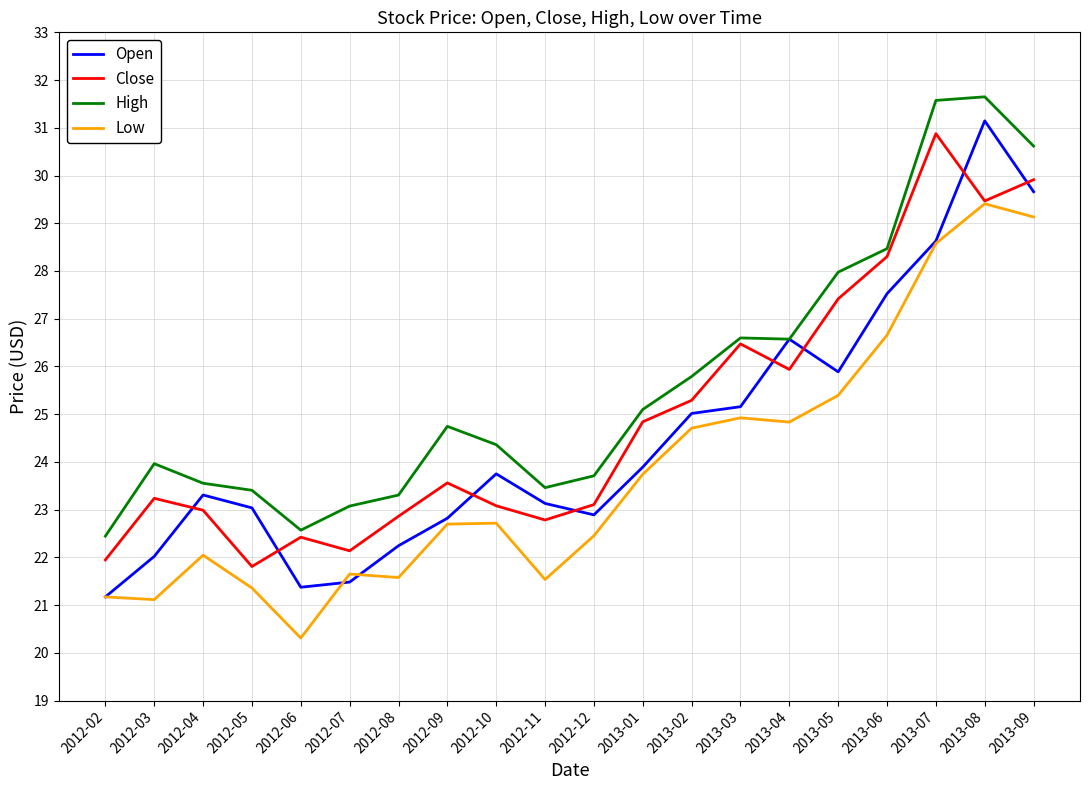

At which category is the sum across all series the highest?

2013-08